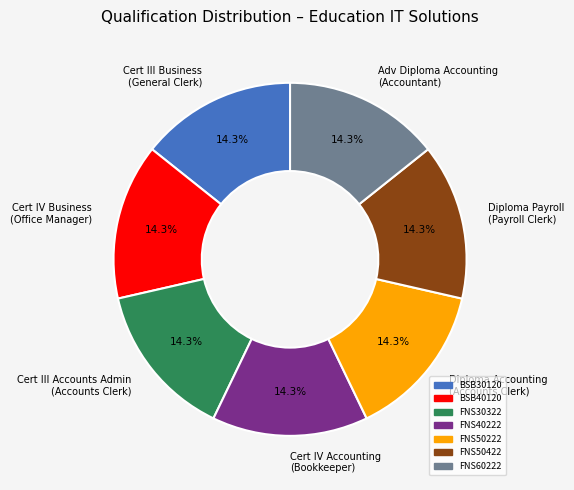

What percentage is NOT represented by FNS60222?

85.7%